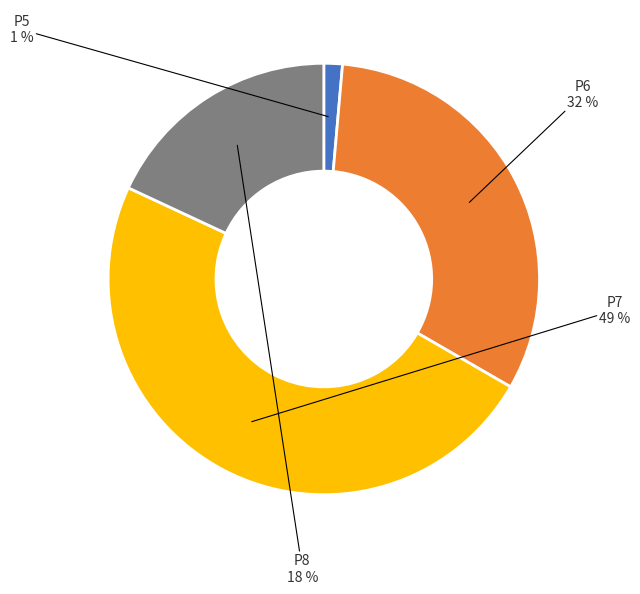

Count the number of slices in the pie.

4